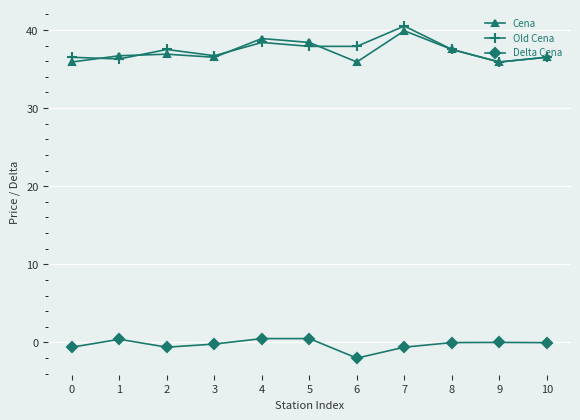

Is it true that Delta Cena equals -0.6 at 2?

True